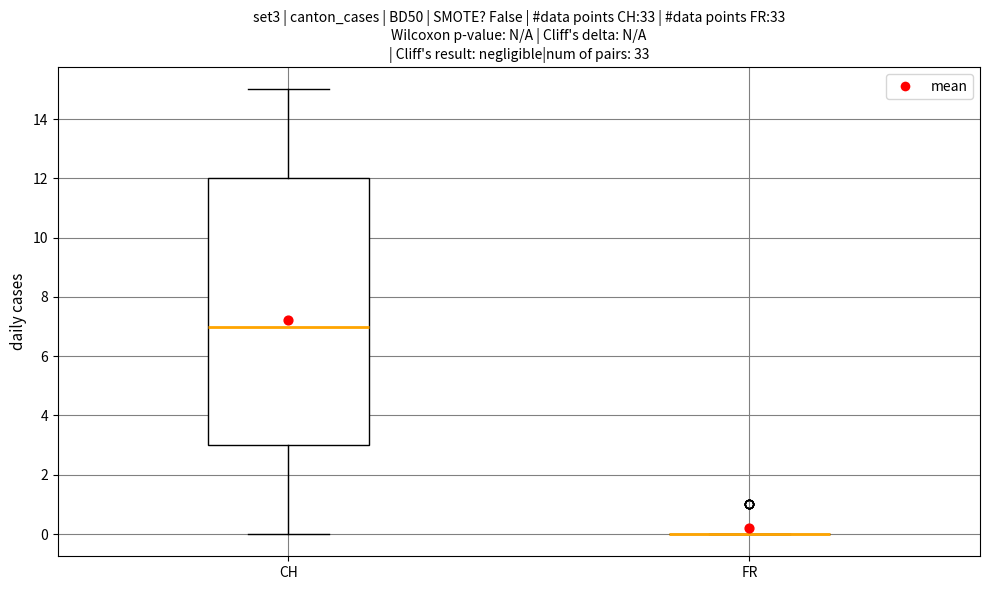

Which box is the tallest, from its lower edge to its upper edge?

CH